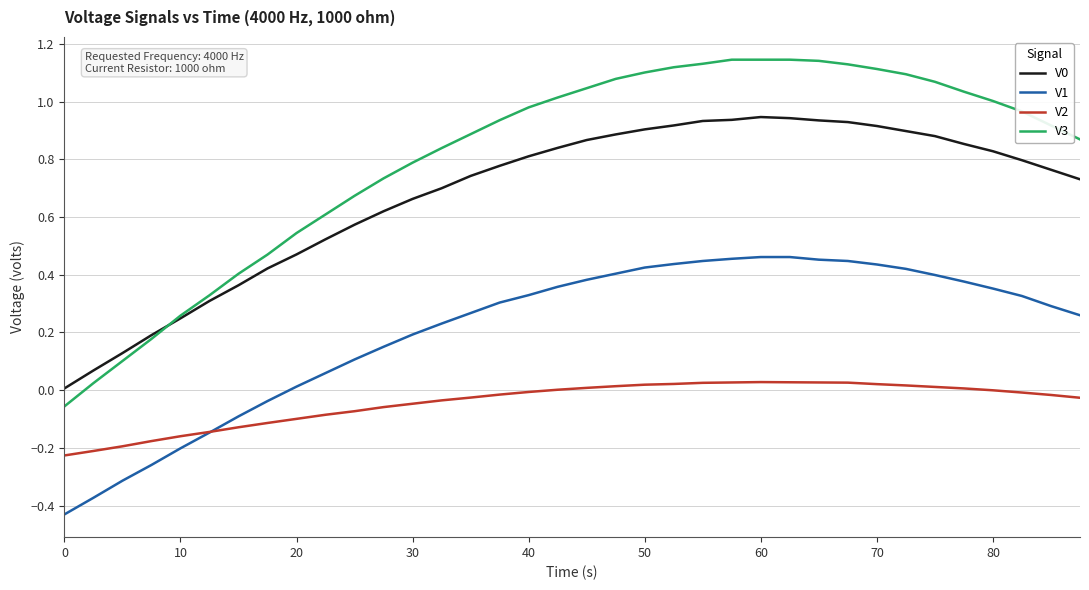

True or false: V1 and V0 cross at least once.

False